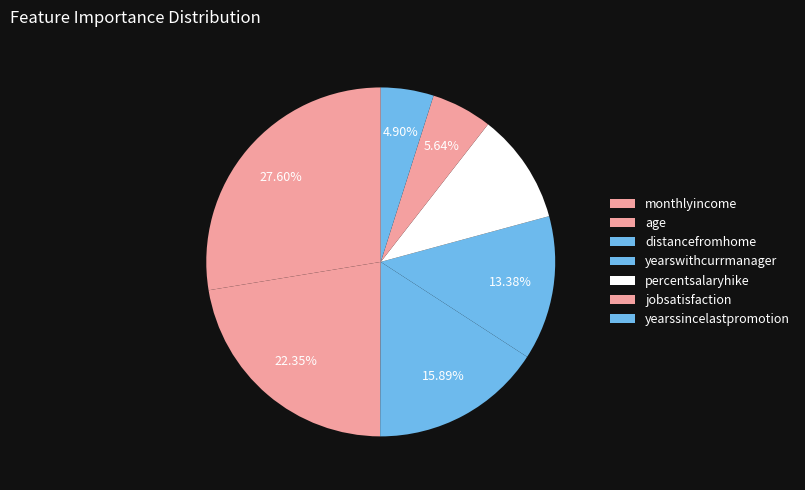

How many segments does this pie chart have?

7